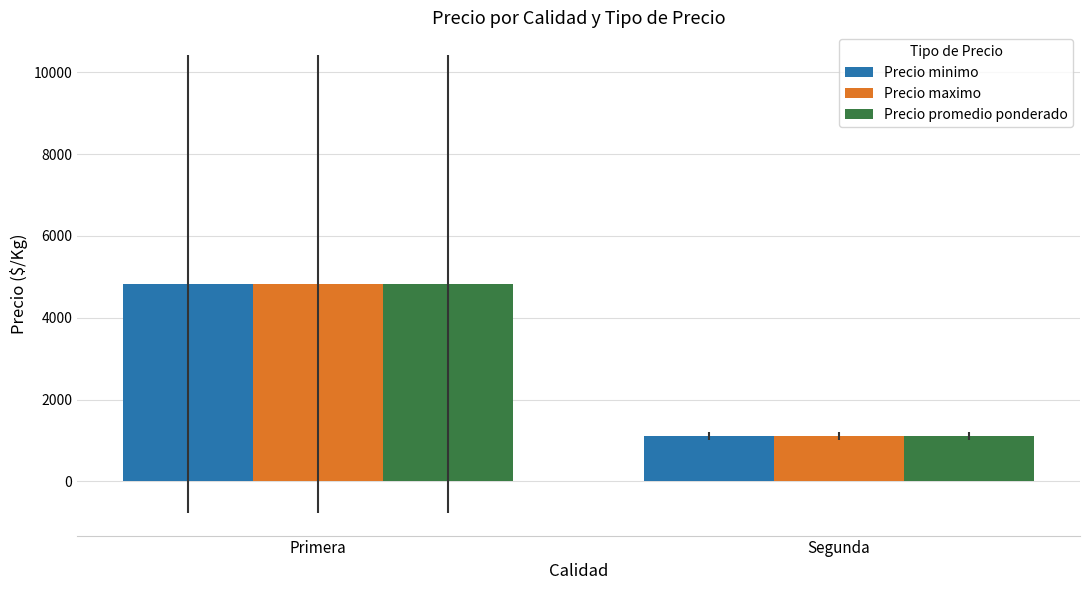

What is the minimum value shown in the chart?

1100